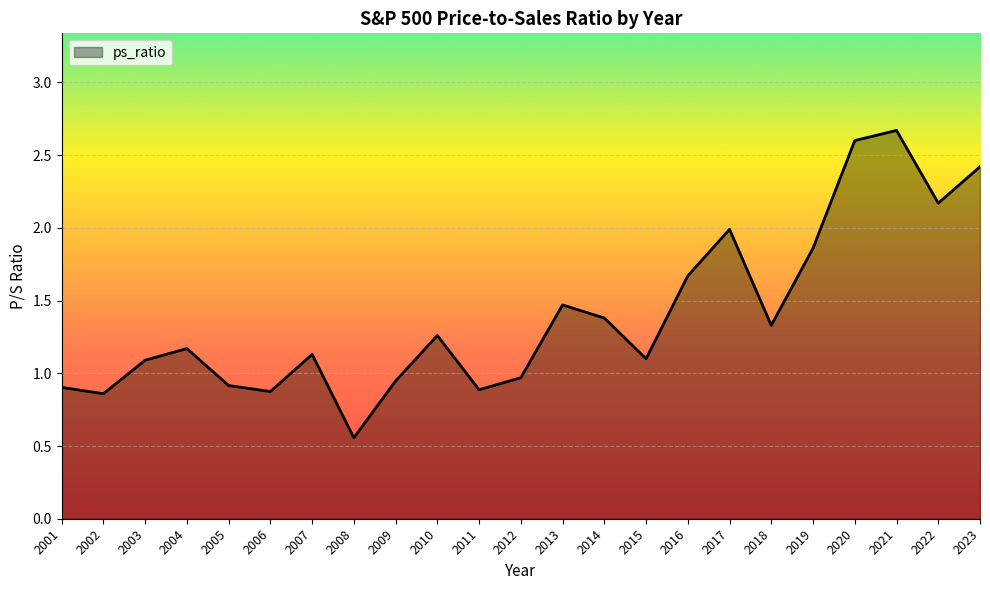

What value does the data have at 2016?

1.7